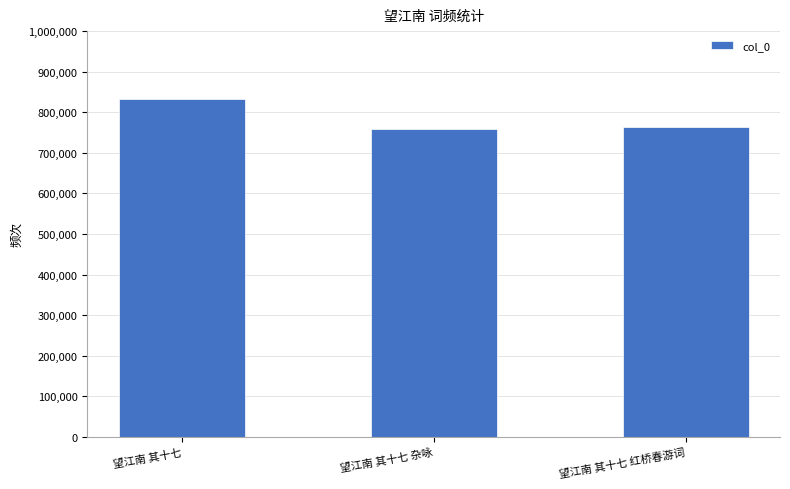

The value at 望江南 其十七 杂咏 is 198823. True or false?

False